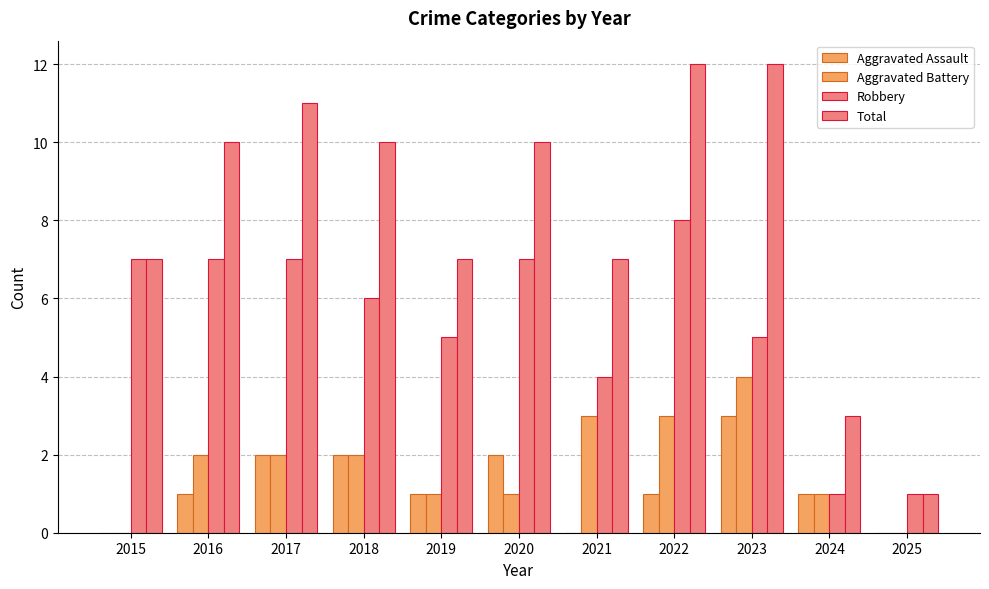

How many data points does each series have?

11